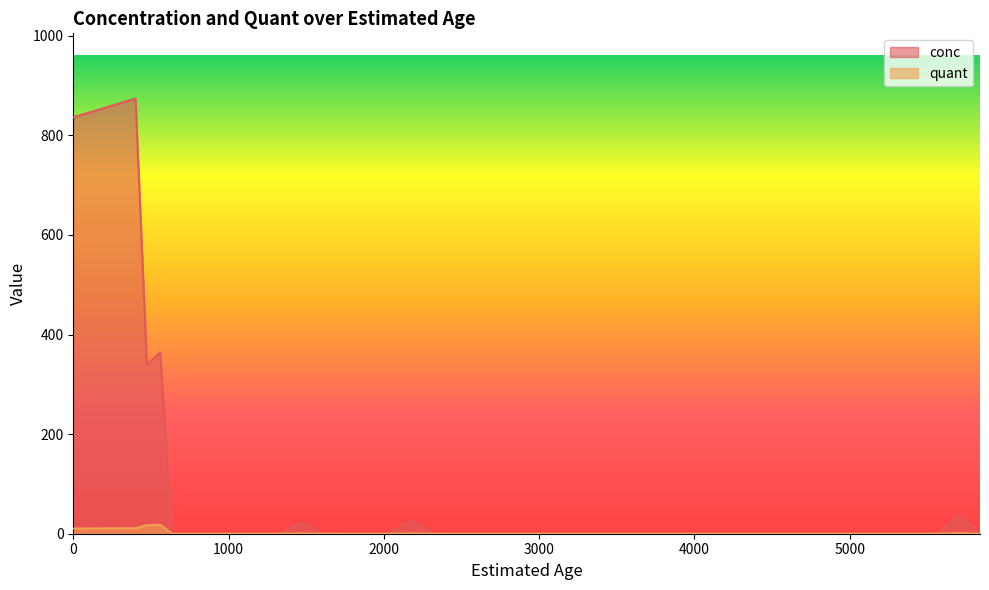

At which category does quant reach its first local peak?

560